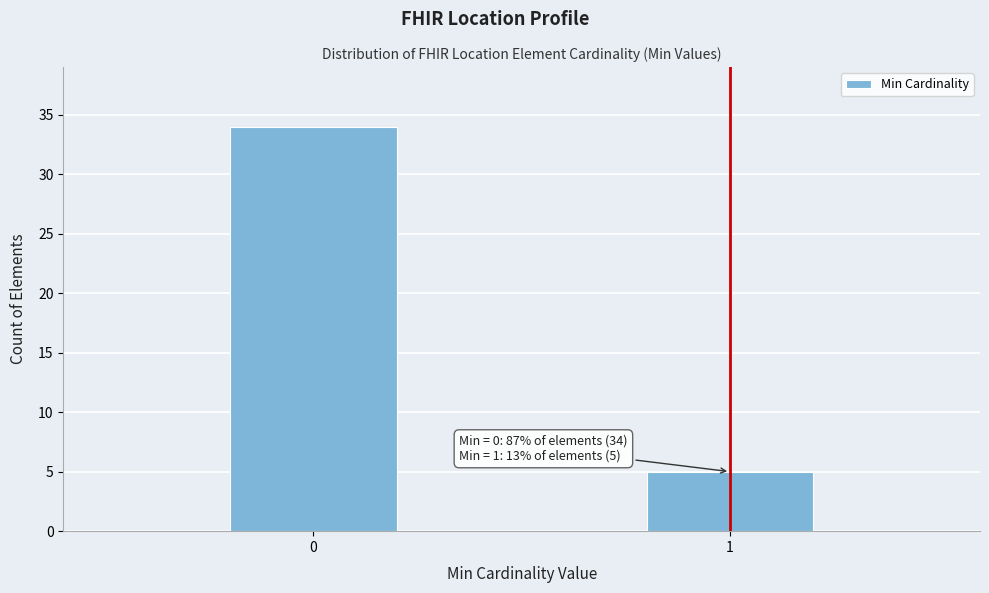

Reading left to right, what are all the values shown in this chart?

0=34	1=5